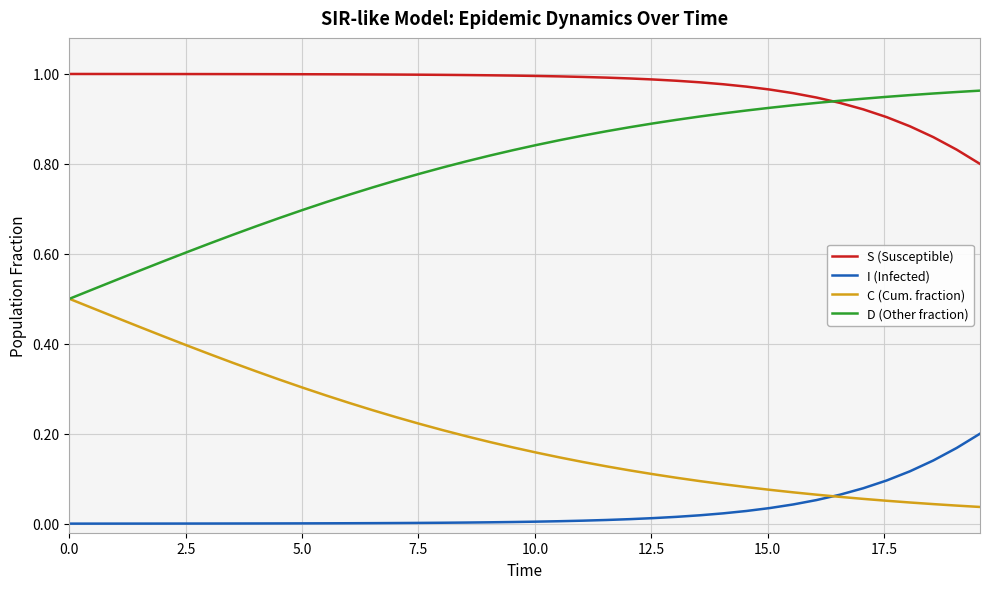

Is this an area chart (filled region under the line)?

No